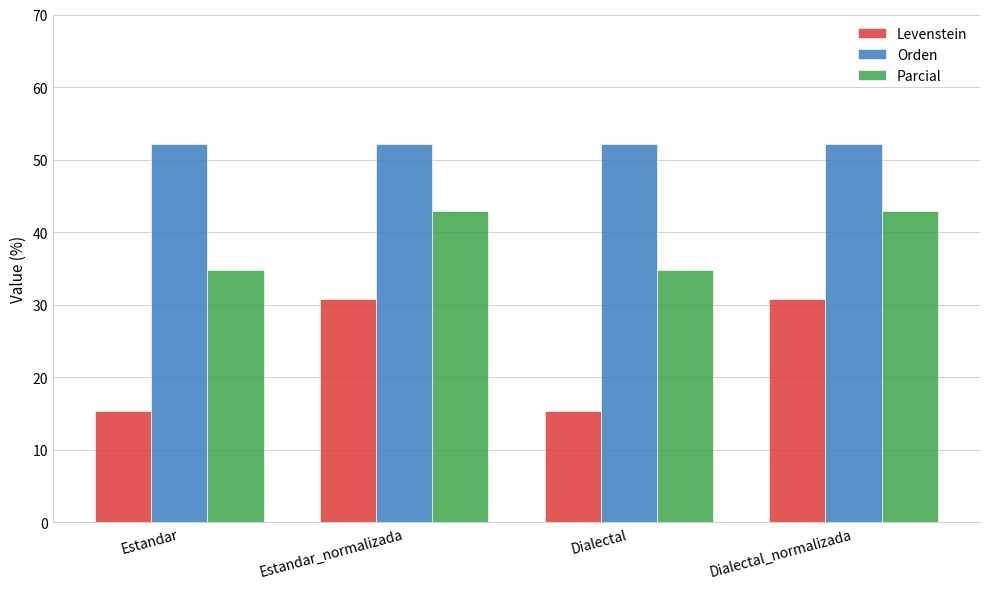

Which series has the widest spread of values?

Levenstein